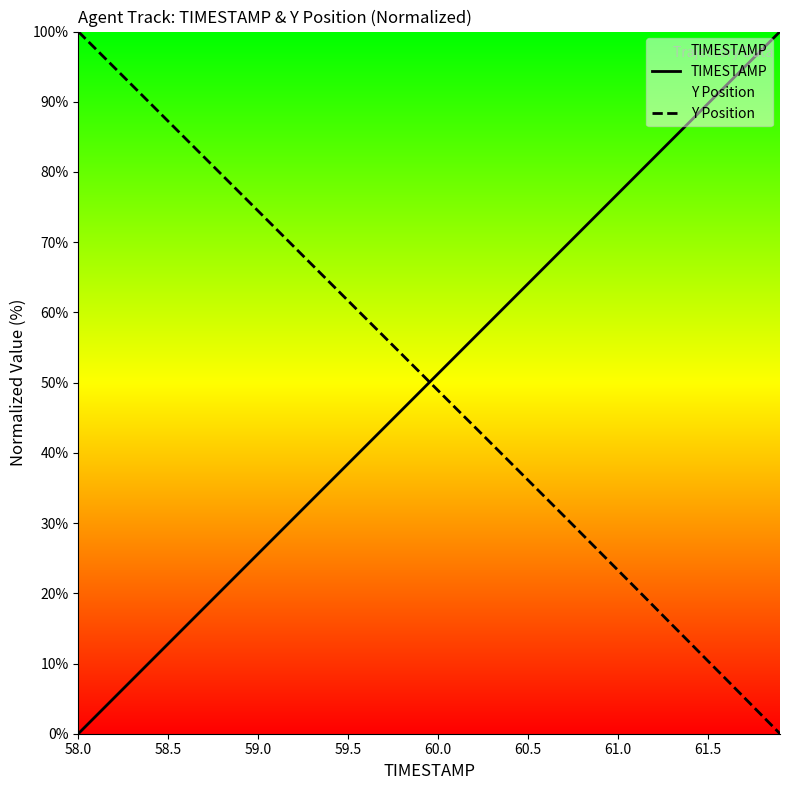

True or false: Y Position and TIMESTAMP intersect in this chart.

True